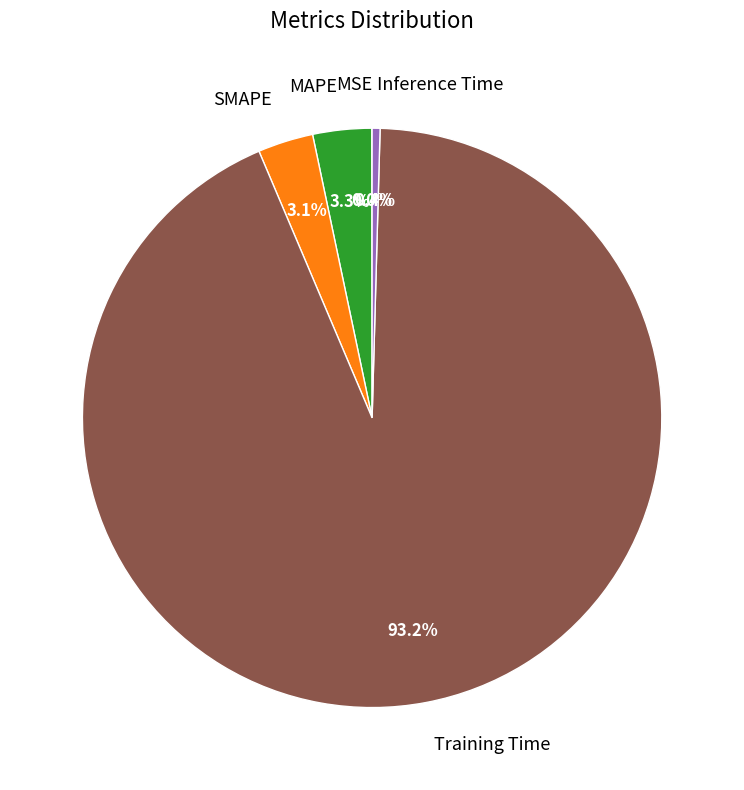

Is there a majority slice in this chart?

Yes